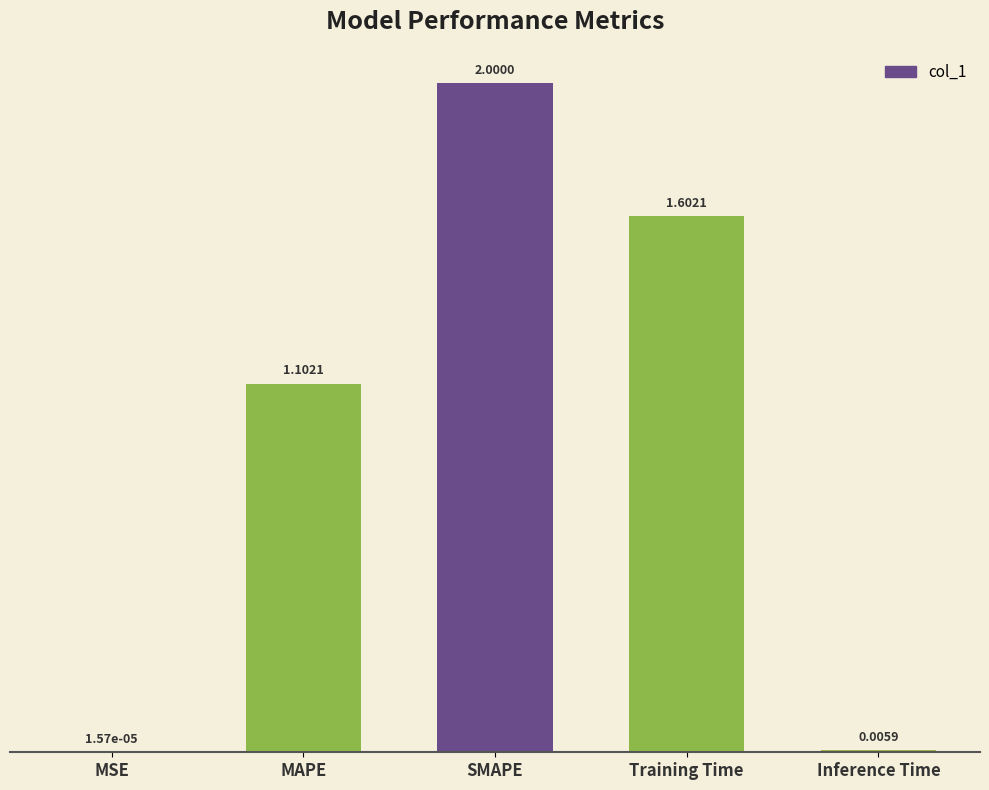

The value at SMAPE is 2.9. True or false?

False